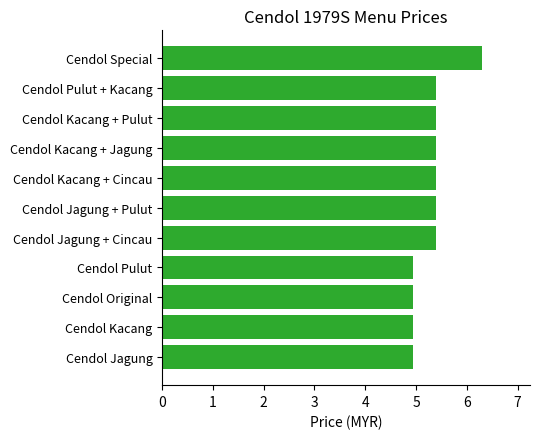

Is it true that the value at Cendol Jagung is 5.0?

True